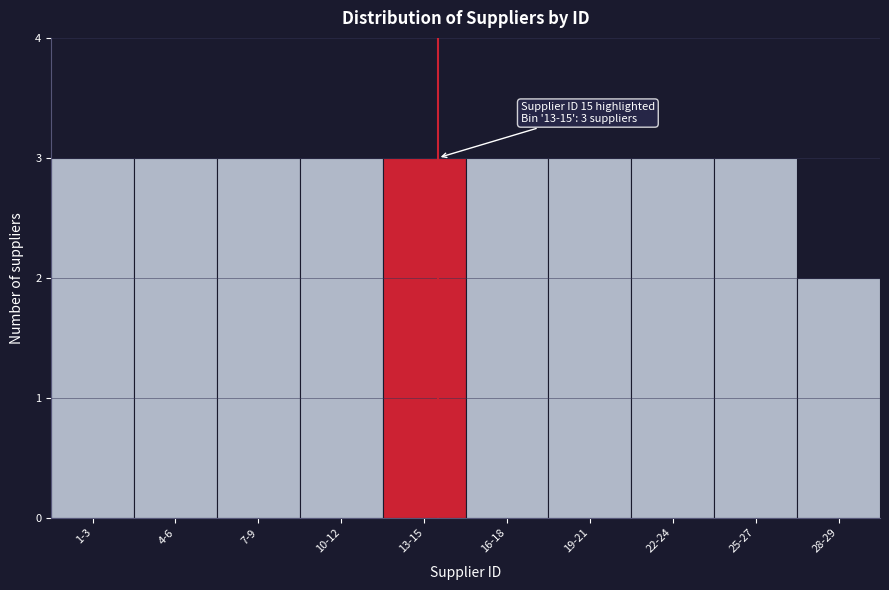

Reading right to left, transcribe all the data shown in this chart.

28-29=2	25-27=3	22-24=3	19-21=3	16-18=3	13-15=3	10-12=3	7-9=3	4-6=3	1-3=3